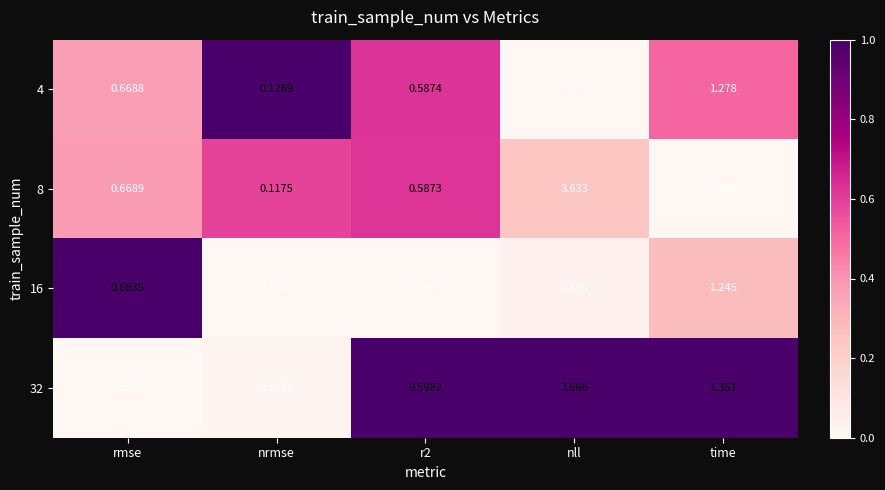

At nll, list the series in order from largest to smallest.

32, 8, 16, 4